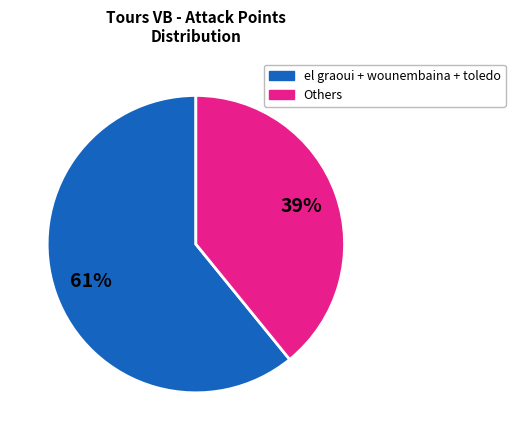

Is there a majority slice in this chart?

Yes